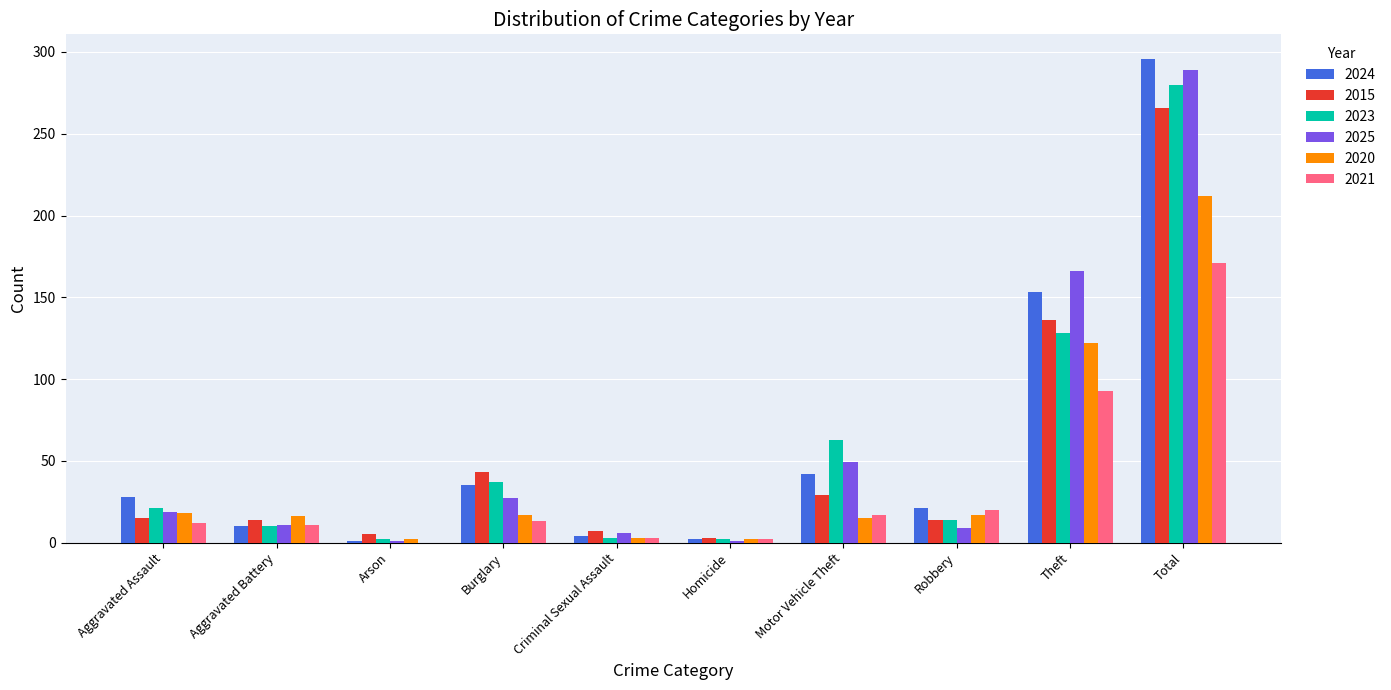

How many distinct data groups are displayed?

6